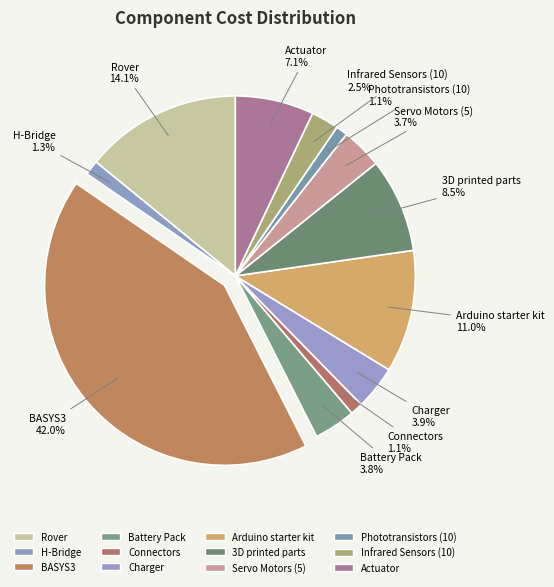

Is it true that Phototransistors (10) is 11% of the pie?

False